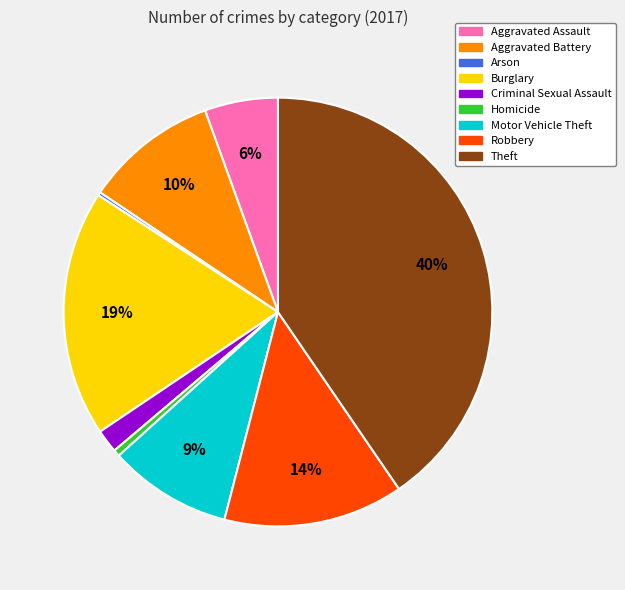

Which category has the biggest portion of the pie?

Theft